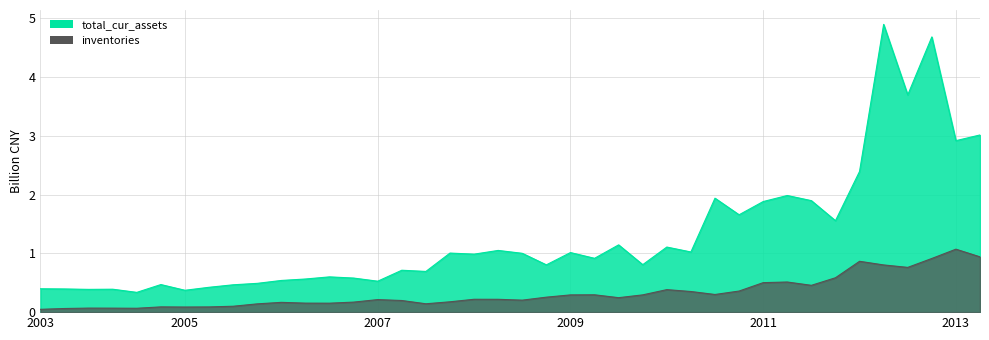

At how many categories does at least one series exceed 1?

19